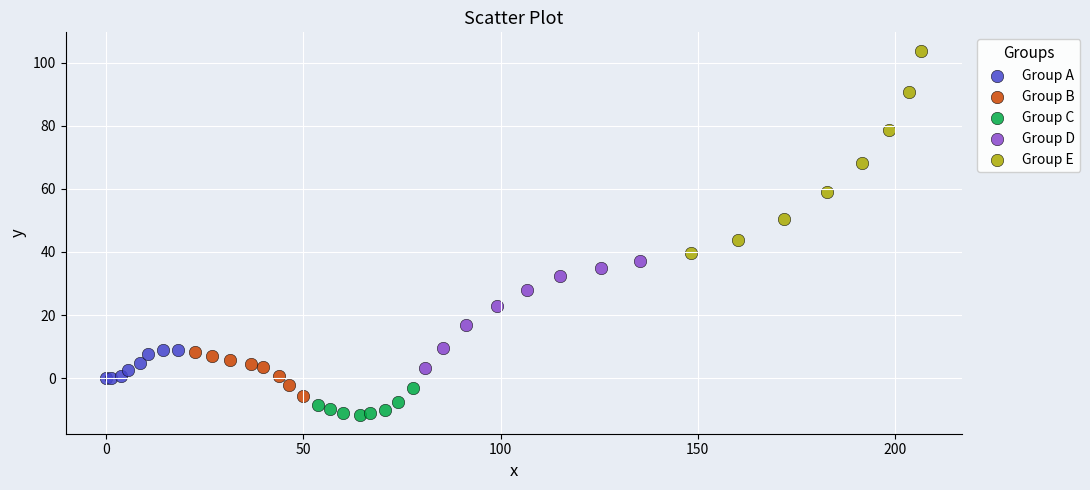

What are all the series names shown in the legend?

Group A, Group B, Group C, Group D, Group E